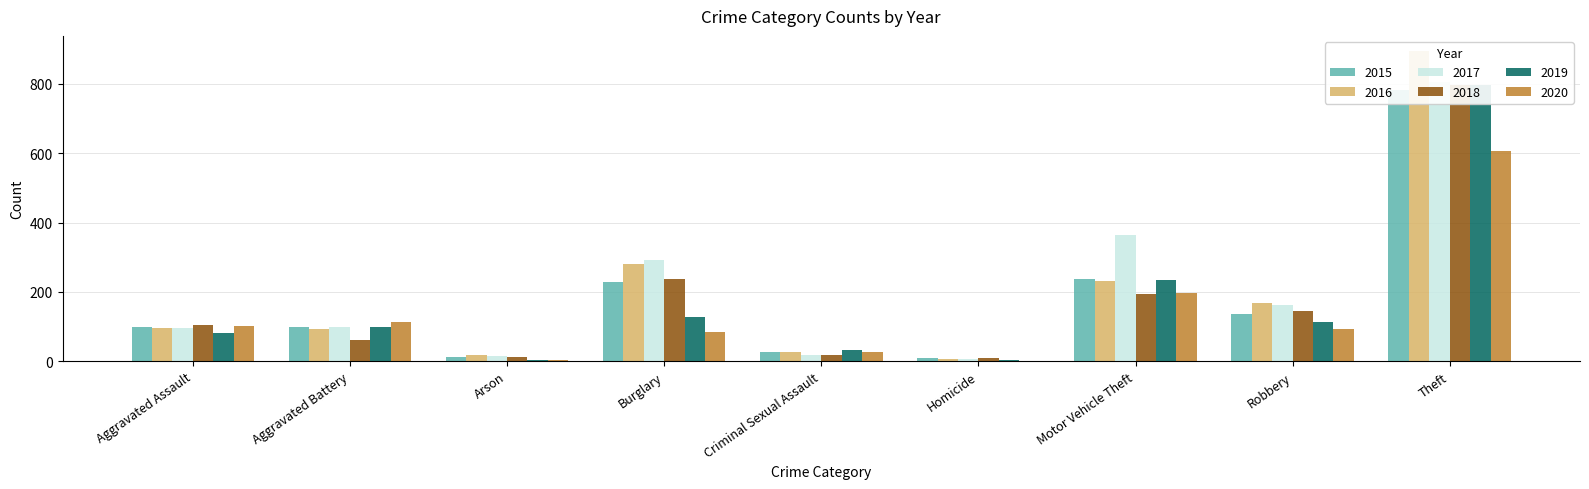

How many bars are there in each group?

6